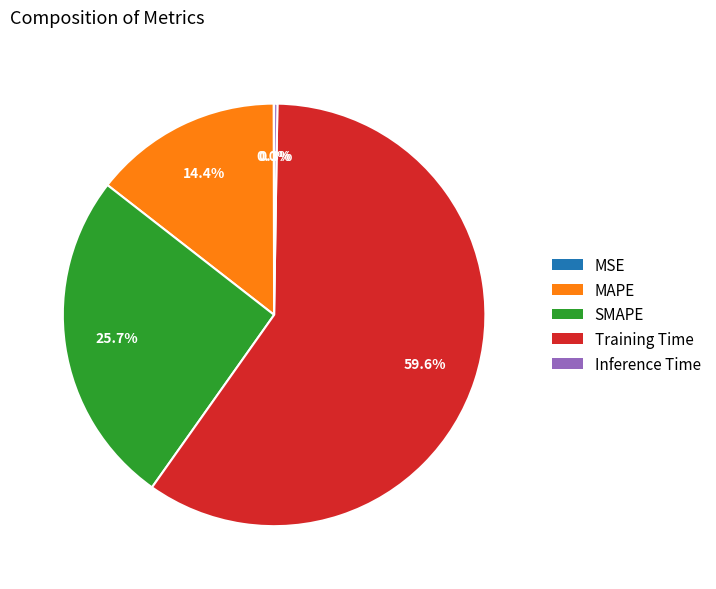

Which slice represents more than half of the pie?

Training Time